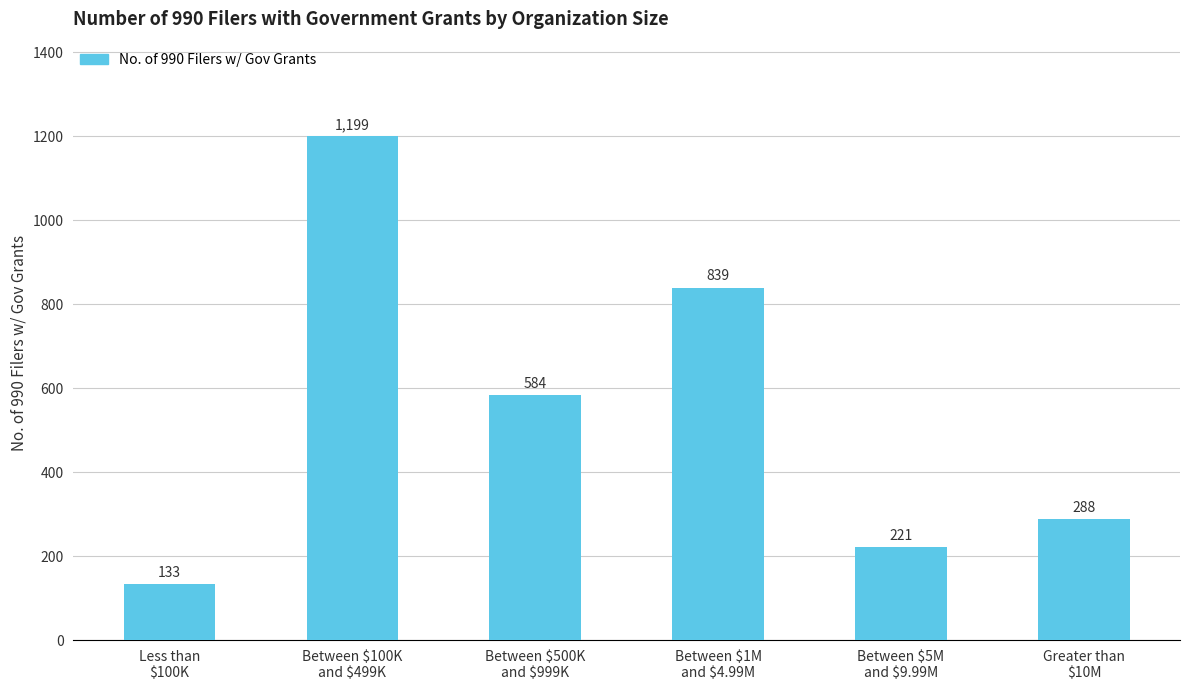

How many bars are there in total?

6